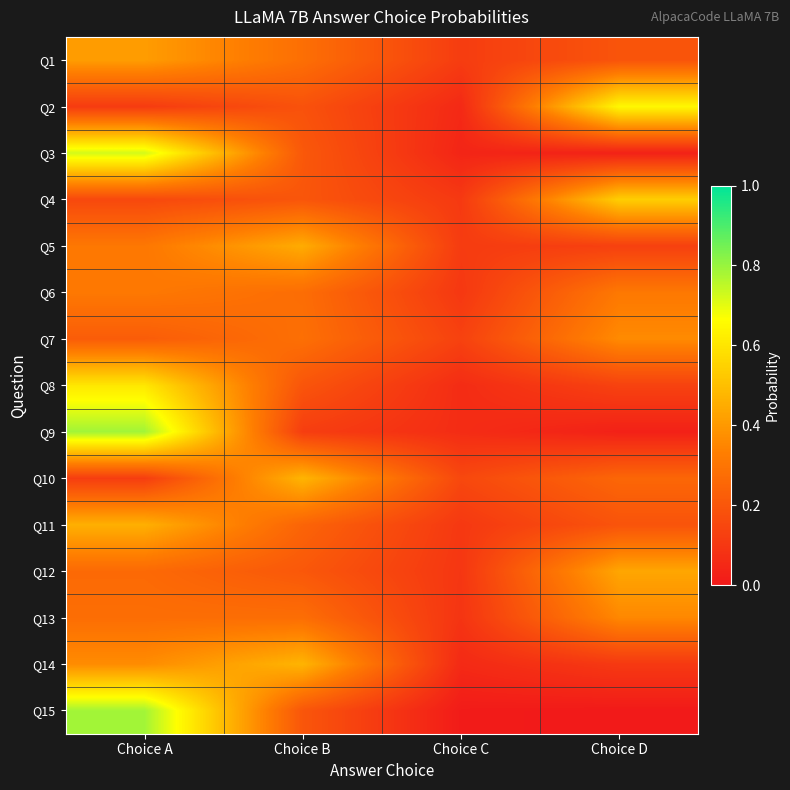

At which category does the chart reach its minimum across all series?

Choice D